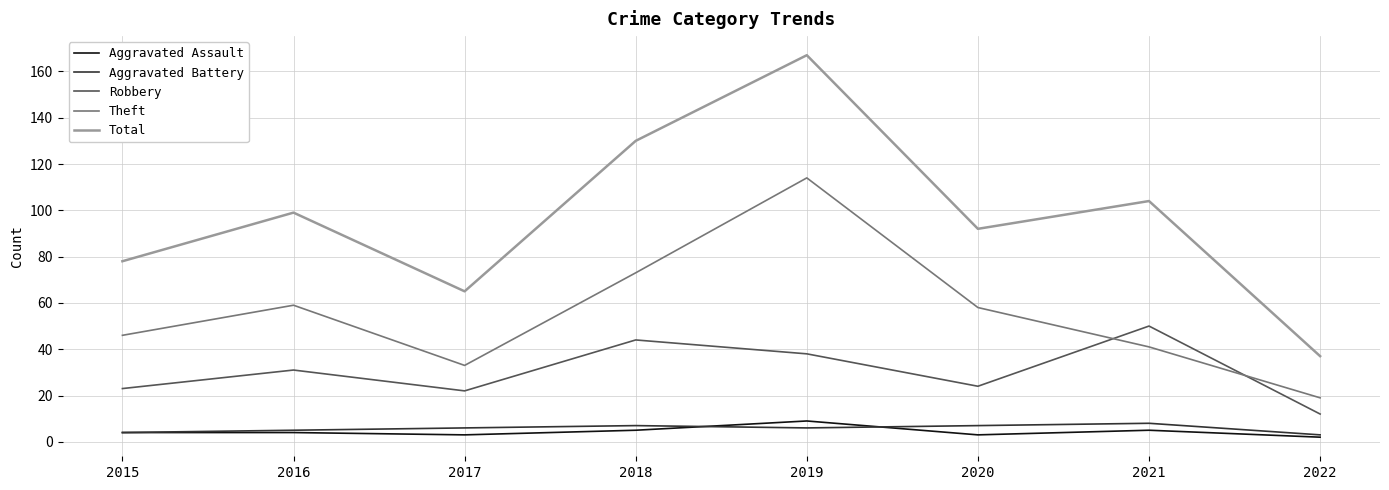

Reading left to right, list all the values displayed in this chart.

Aggravated Assault: 4	4	3	5	9	3	5	2
Aggravated Battery: 4	5	6	7	6	7	8	3
Robbery: 23	31	22	44	38	24	50	12
Theft: 46	59	33	73	114	58	41	19
Total: 78	99	65	130	167	92	104	37